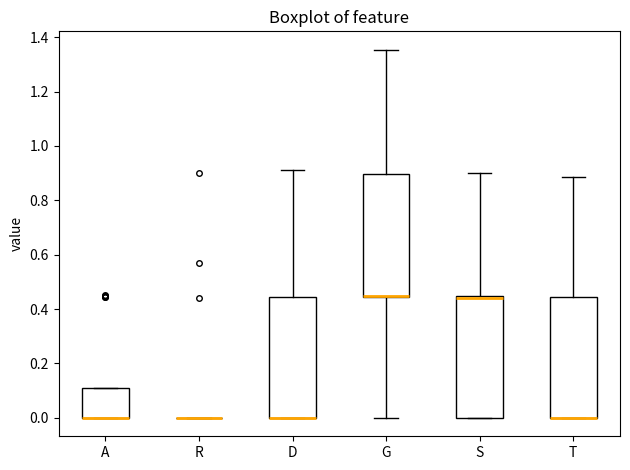

Reading left to right, read every box against the y-axis: the position of its median line, the range the box covers, and the ends of its whiskers. The values are not printed on the chart, so give them approximately, as read against the axis.

A: median 0.00 (drawn on the box's lower edge), box 0.00 to 0.12, whiskers 0.00 to 0.12
R: box collapsed to a line at 0.00, whiskers 0.00 to 0.00
D: median 0.00 (drawn on the box's lower edge), box 0.00 to 0.44, whiskers 0.00 to 0.92
G: median 0.44 (drawn on the box's lower edge), box 0.44 to 0.90, whiskers 0.00 to 1.36
S: median 0.44 (just below the box's upper edge), box 0.00 to 0.44, whiskers 0.00 to 0.90
T: median 0.00 (drawn on the box's lower edge), box 0.00 to 0.44, whiskers 0.00 to 0.88